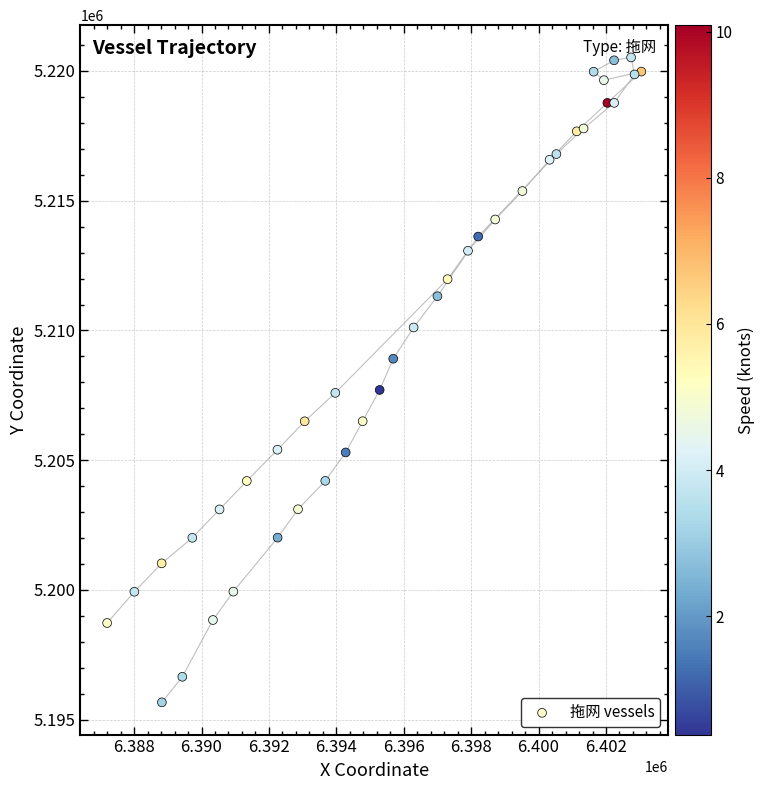

What is the range of Y values (max minus min)?

24851.3